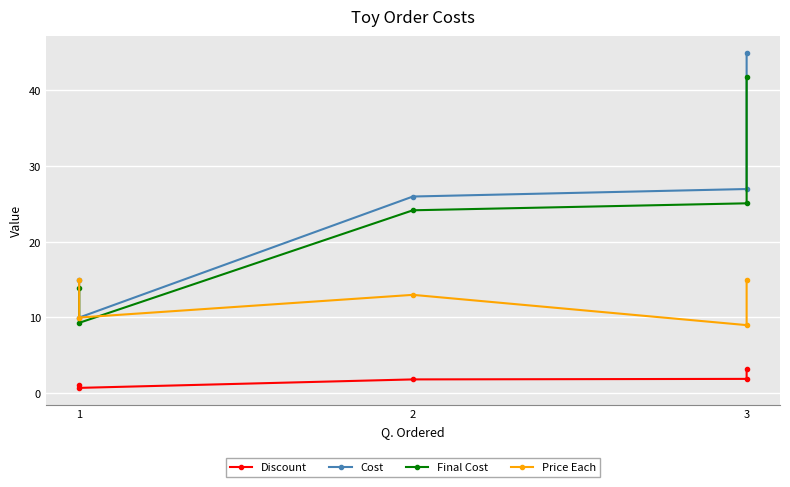

At how many categories does at least one series exceed 23?

3